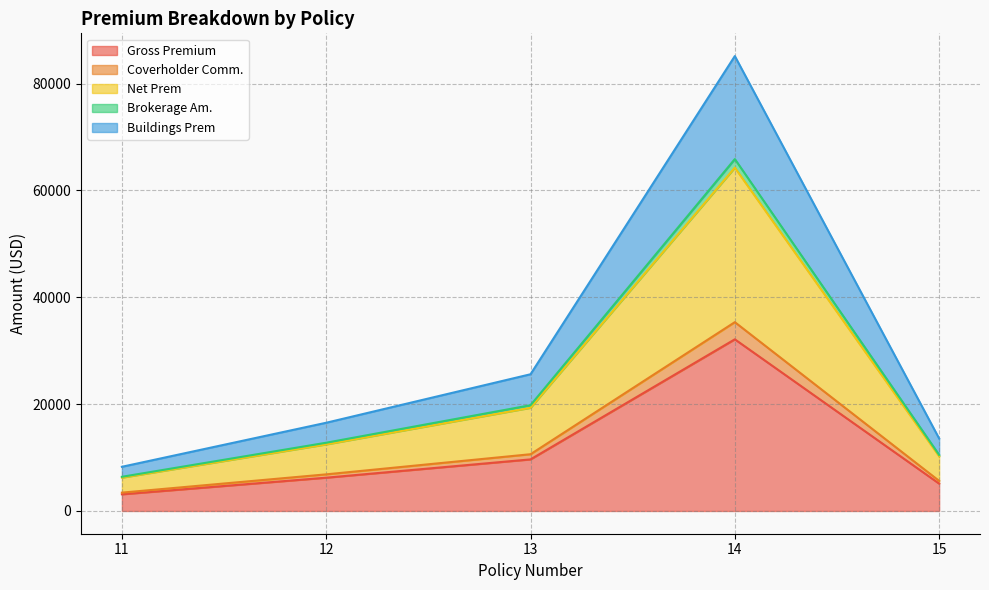

At which category is the sum across all series the highest?

14